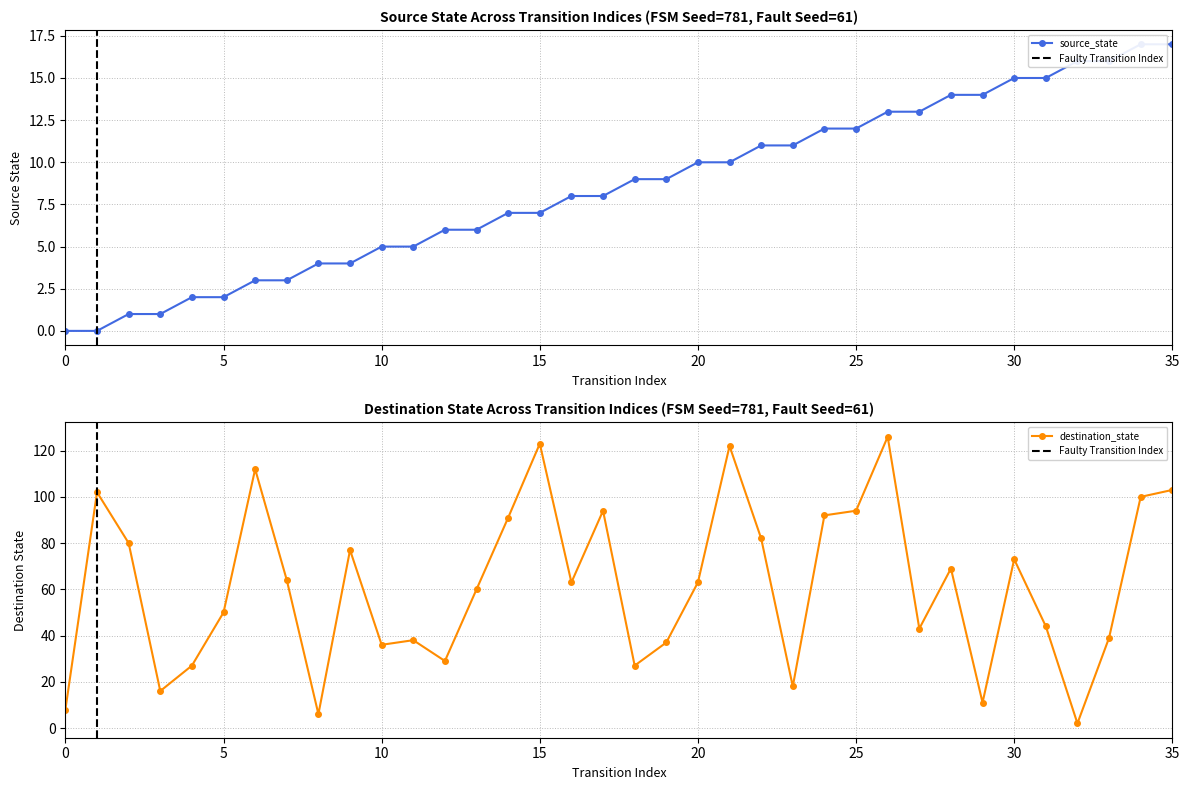

True or false: source_state has more than 0 interior local peaks.

False